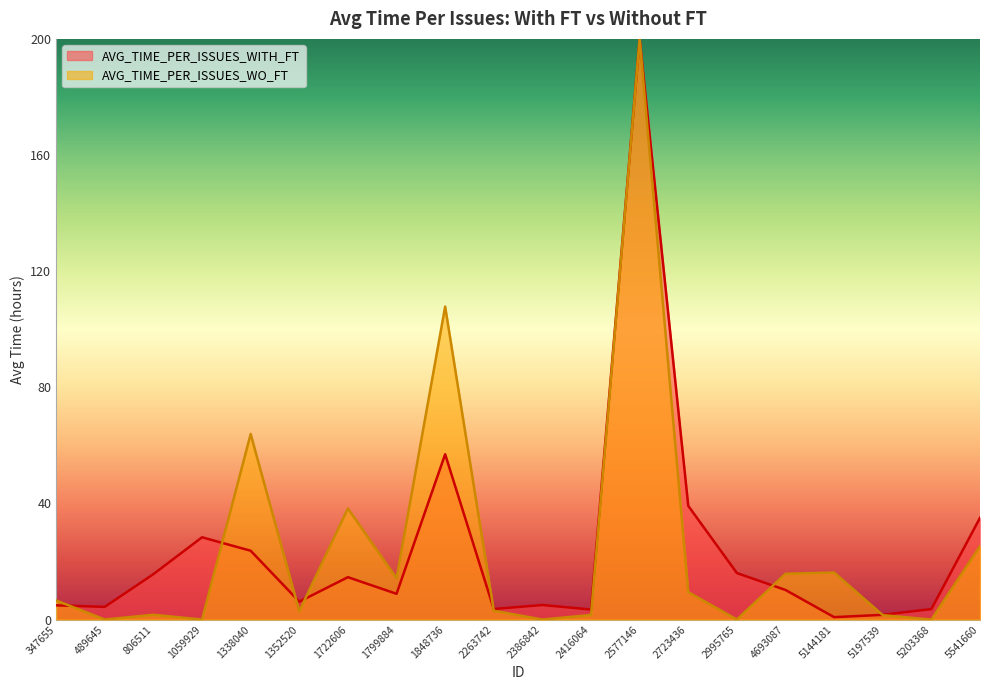

The chart shows a value of 0.4 at 806511. True or false?

False